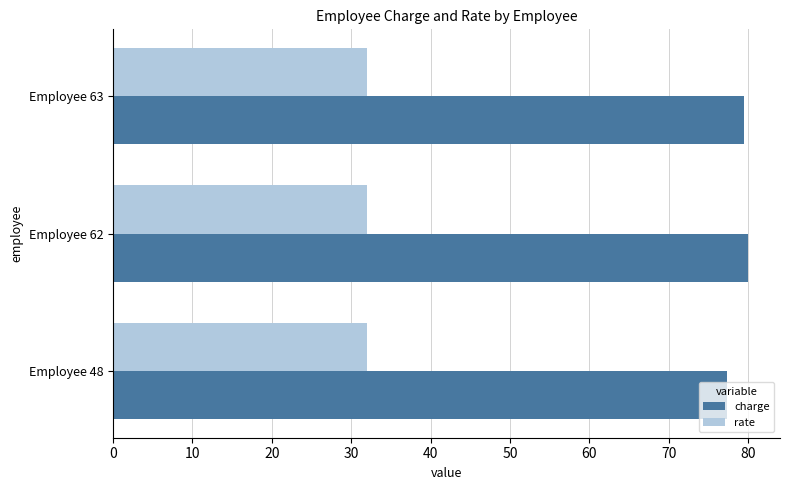

True or false: charge has a value of 79.5 at Employee 63.

True